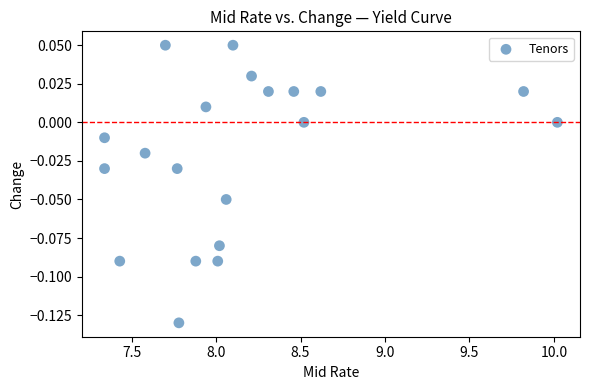

What is the range of X values (max minus min)?

2.7